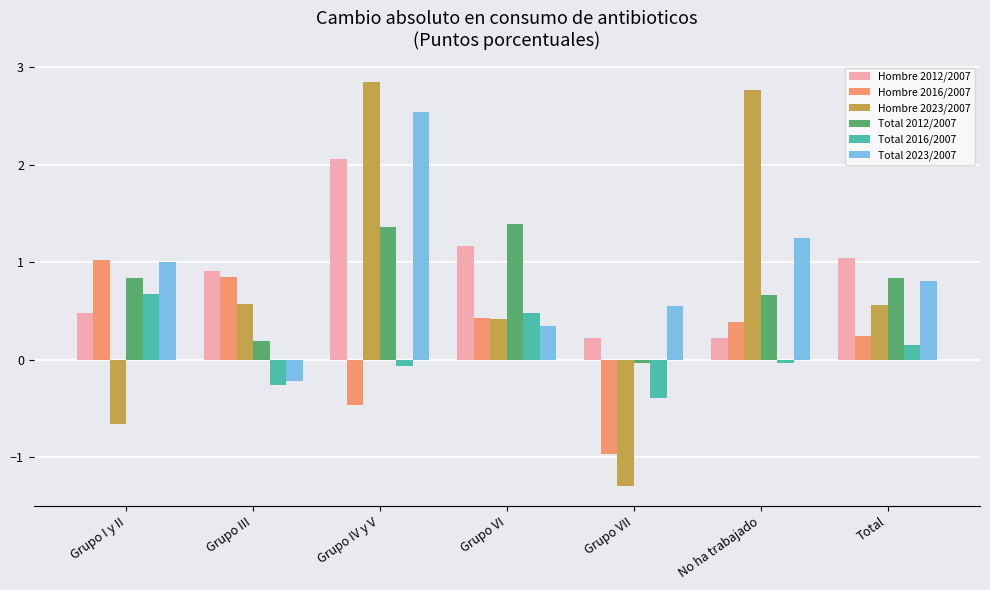

What is the average value of the Hombre 2012/2007 series?

0.9